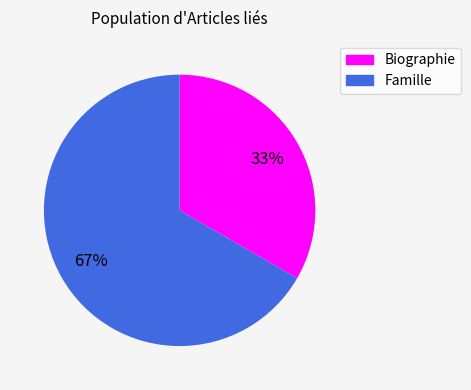

True or false: Famille accounts for 72% of the total.

False